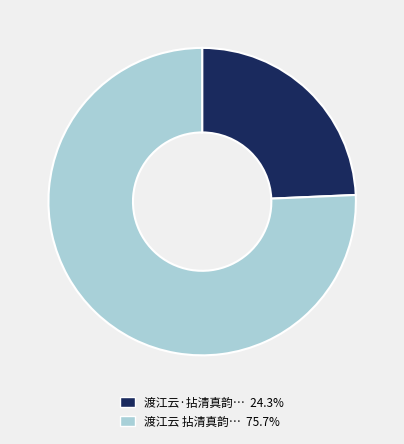

Do 渡江云·拈清真韵… 24.3% and 渡江云 拈清真韵… 75.7% together represent more than half of the pie?

Yes